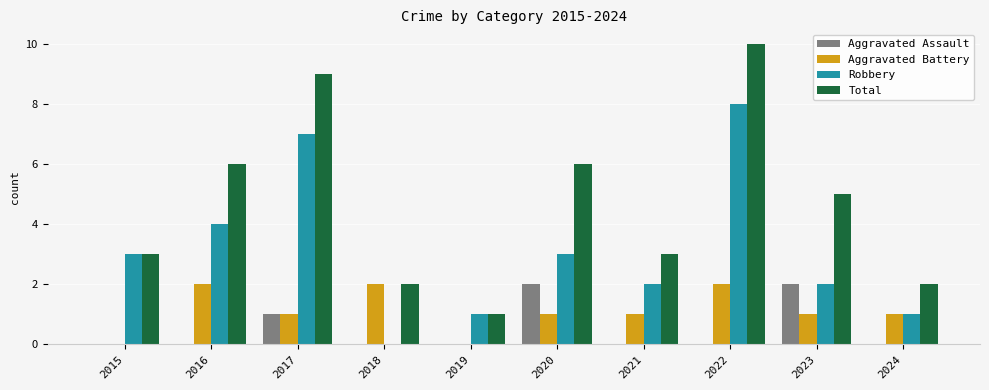

Reading left to right, extract all data points from this chart.

Aggravated Assault: 0	0	1	0	0	2	0	0	2	0
Aggravated Battery: 0	2	1	2	0	1	1	2	1	1
Robbery: 3	4	7	0	1	3	2	8	2	1
Total: 3	6	9	2	1	6	3	10	5	2